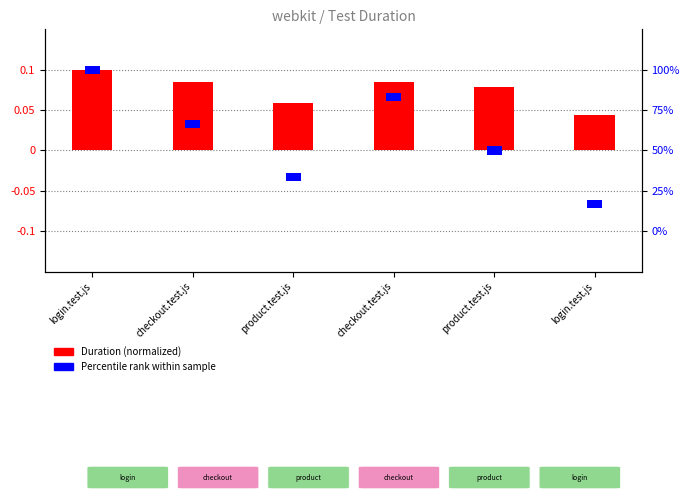

Between product.test.js and checkout.test.js, which is larger?

checkout.test.js